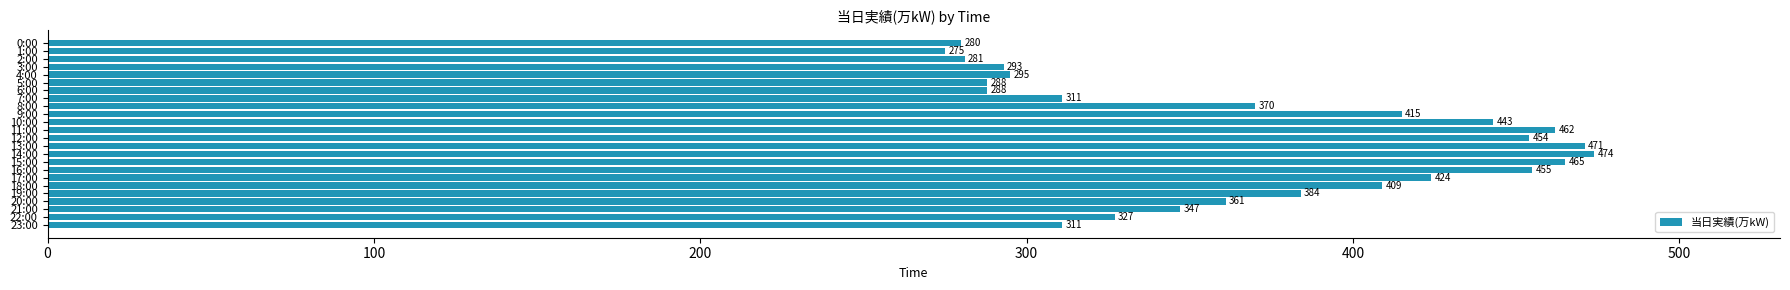

How many categories are shown in the chart?

24